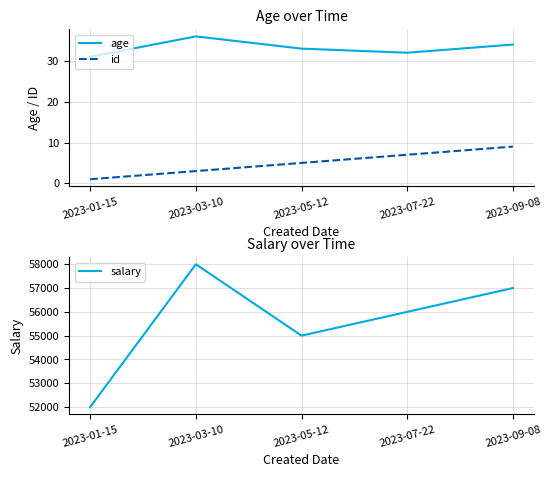

Reading right to left, list all the values displayed in this chart.

age: 2023-09-08=34	2023-07-22=32	2023-05-12=33	2023-03-10=36	2023-01-15=31
id: 2023-09-08=9	2023-07-22=7	2023-05-12=5	2023-03-10=3	2023-01-15=1
salary: 2023-09-08=57000	2023-07-22=56000	2023-05-12=55000	2023-03-10=58000	2023-01-15=52000